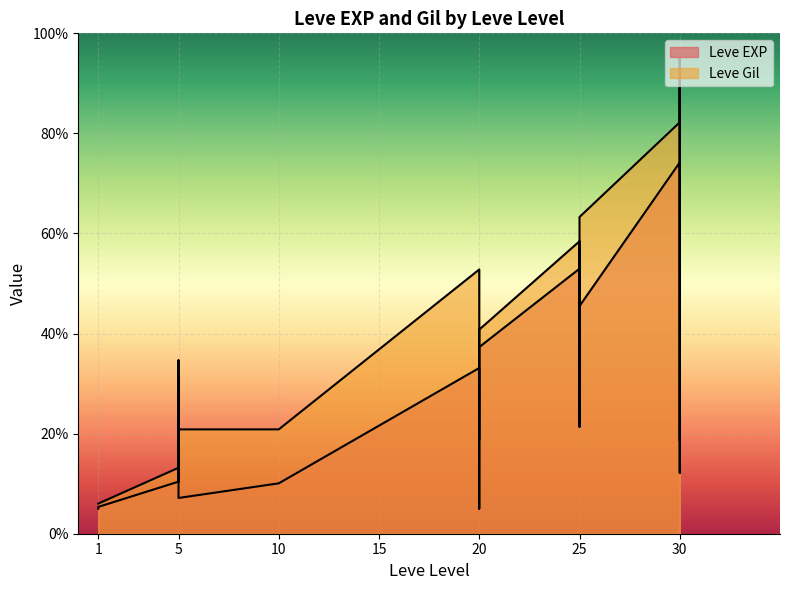

What is the value of the Leve EXP point at the 1st from the left?

5.0